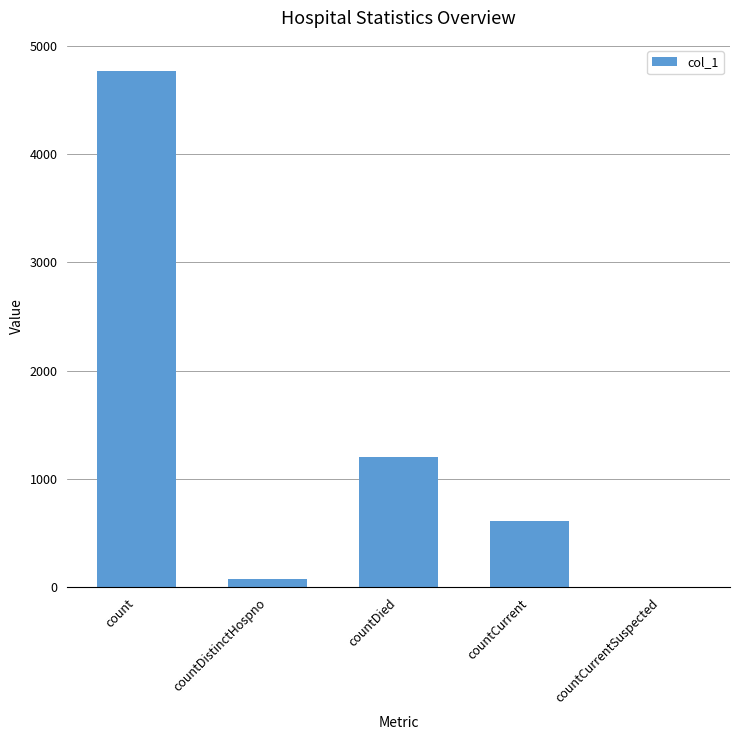

The chart shows a value of 1033 at countCurrent. True or false?

False